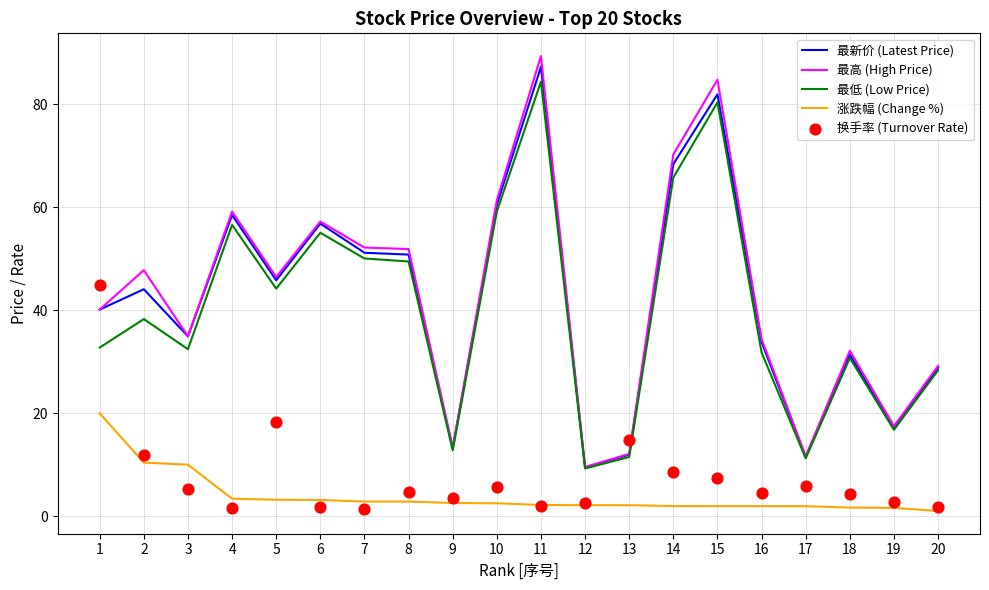

What are all the series names shown in the legend?

最新价 (Latest Price), 最高 (High Price), 最低 (Low Price), 涨跌幅 (Change %), 换手率 (Turnover Rate)